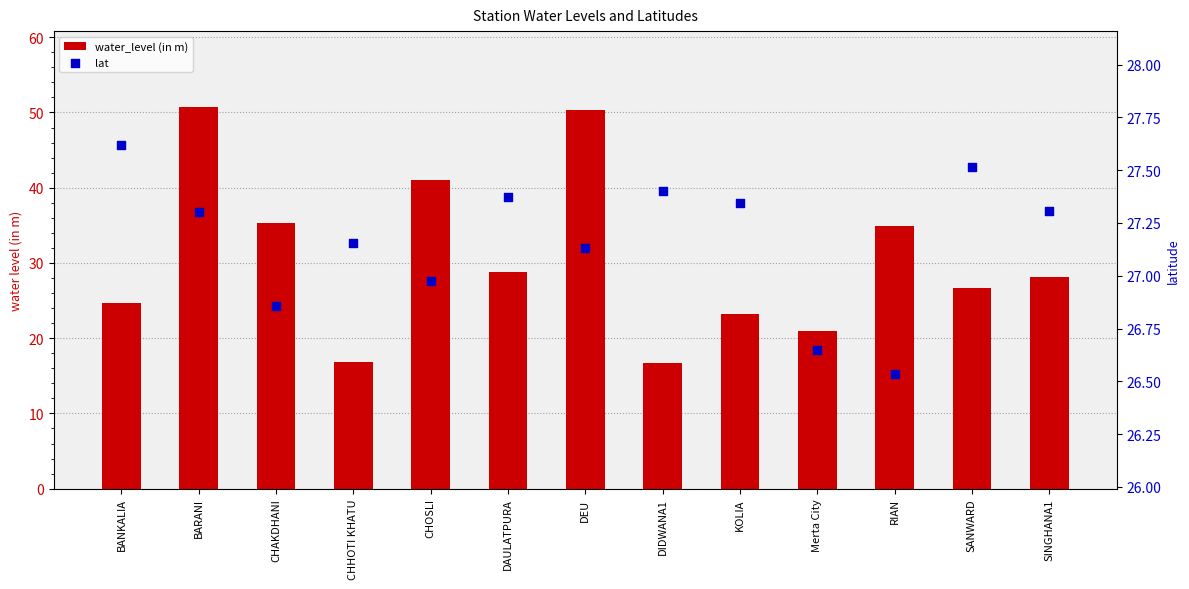

At which category is the sum across all series the highest?

BARANI